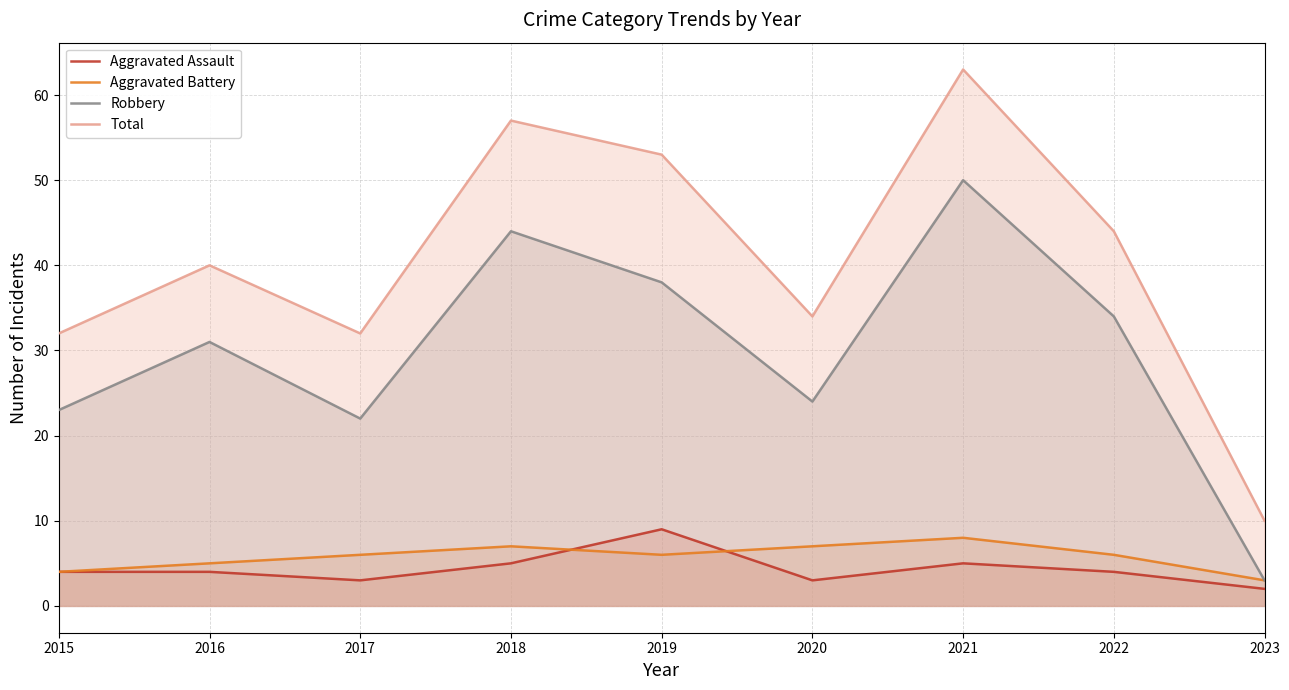

Reading left to right, what are all the values shown in this chart?

Aggravated Assault: 4	4	3	5	9	3	5	4	2
Aggravated Battery: 4	5	6	7	6	7	8	6	3
Robbery: 23	31	22	44	38	24	50	34	3
Total: 32	40	32	57	53	34	63	44	10